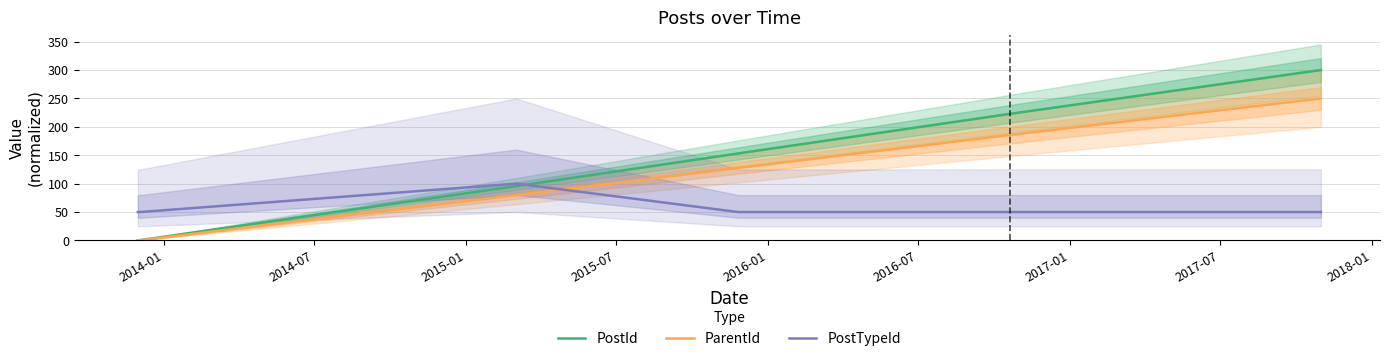

Which series ends up on top after the final intersection of PostTypeId and PostId?

PostId